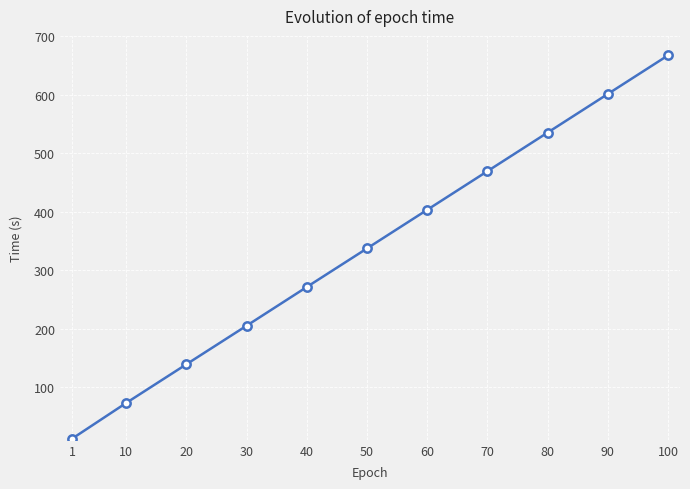

What is the maximum value shown in the chart?

667.5